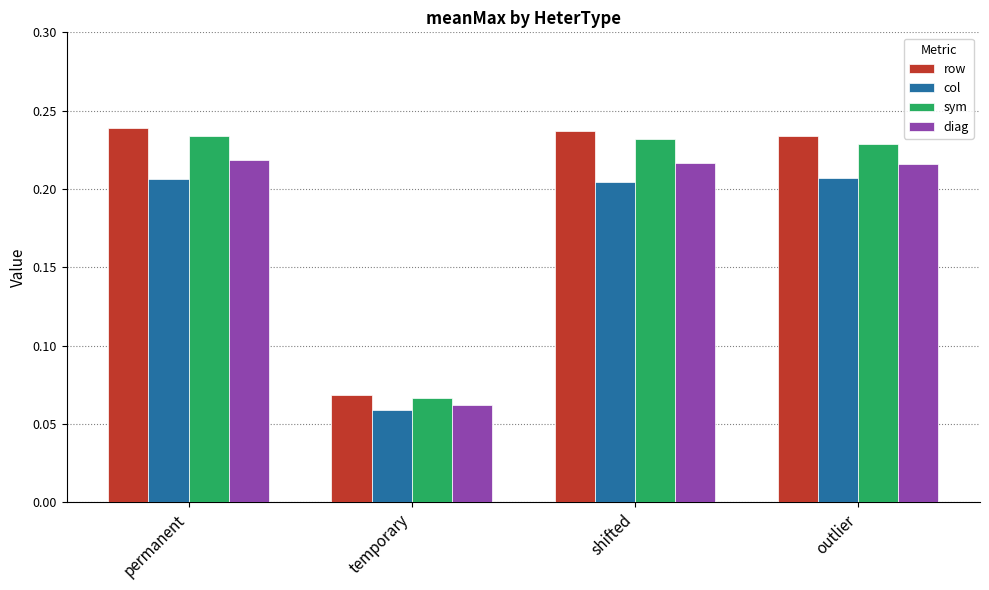

Which category has the lowest value in the col series?

temporary